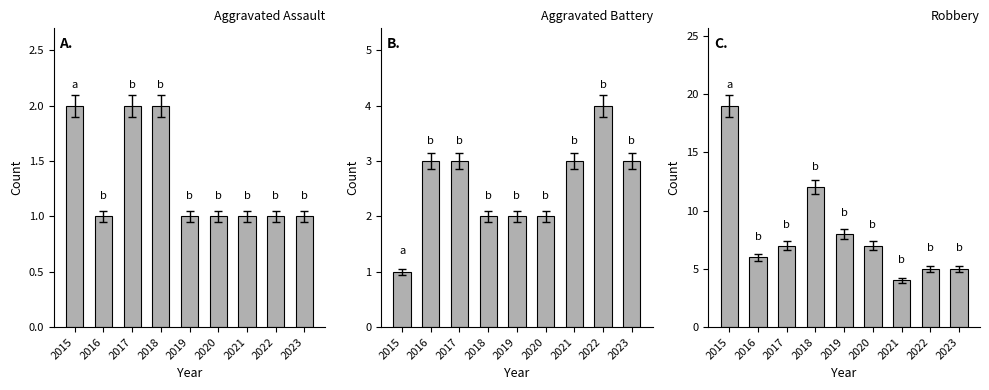

How many values in the Aggravated Battery series exceed 3?

1